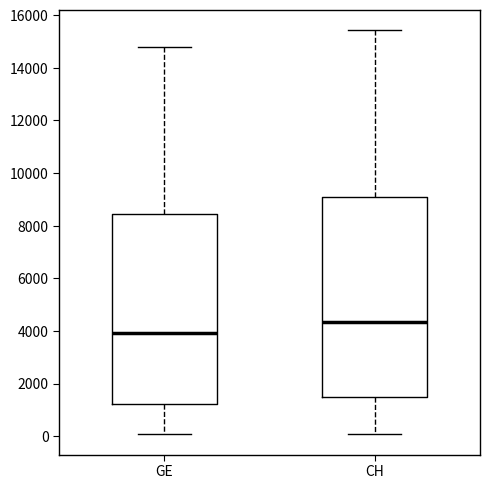

Reading left to right, transcribe this box plot: for each box, give where its median line is, the range the box spans, and where its two whiskers end, as read against the y-axis. The values are not printed on the chart, so give them approximately, as read against the axis.

GE: median 4000, box 1200 to 8400, whiskers 0 to 14800
CH: median 4400, box 1400 to 9000, whiskers 0 to 15400